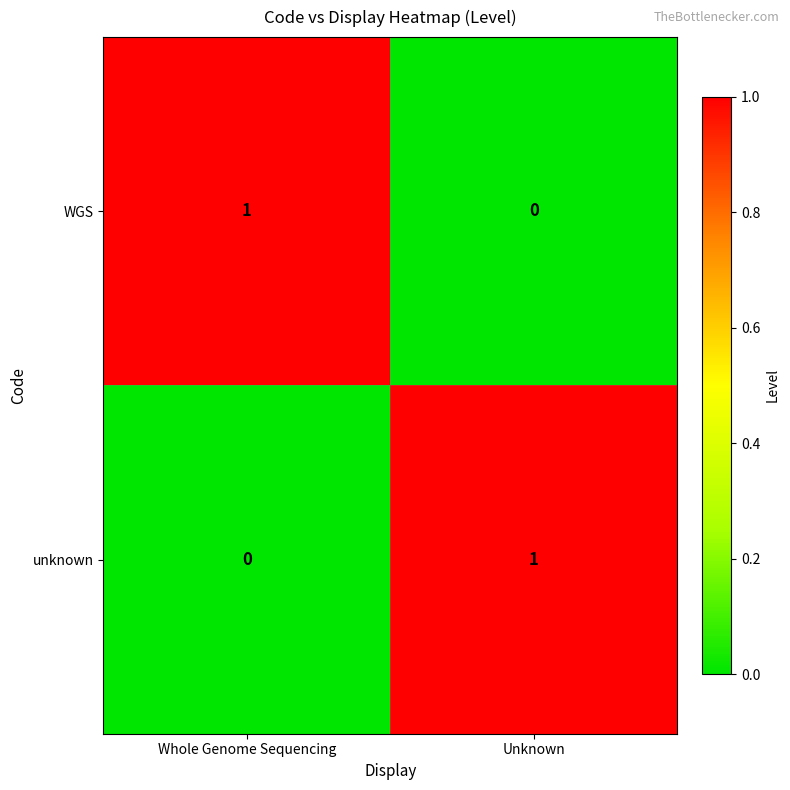

At how many categories does at least one series exceed 0?

2